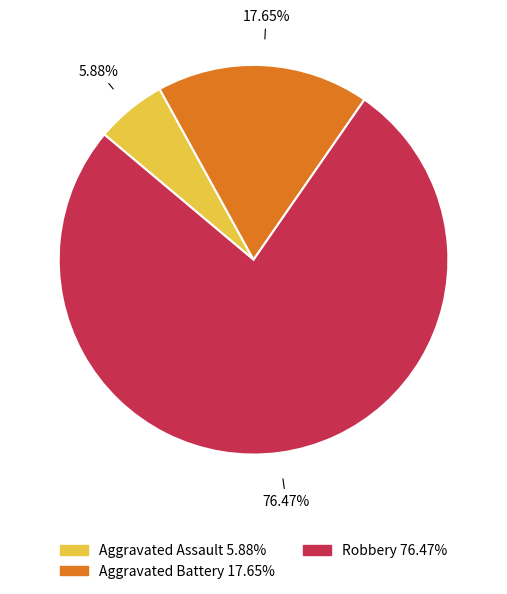

True or false: Robbery accounts for 76% of the total.

True